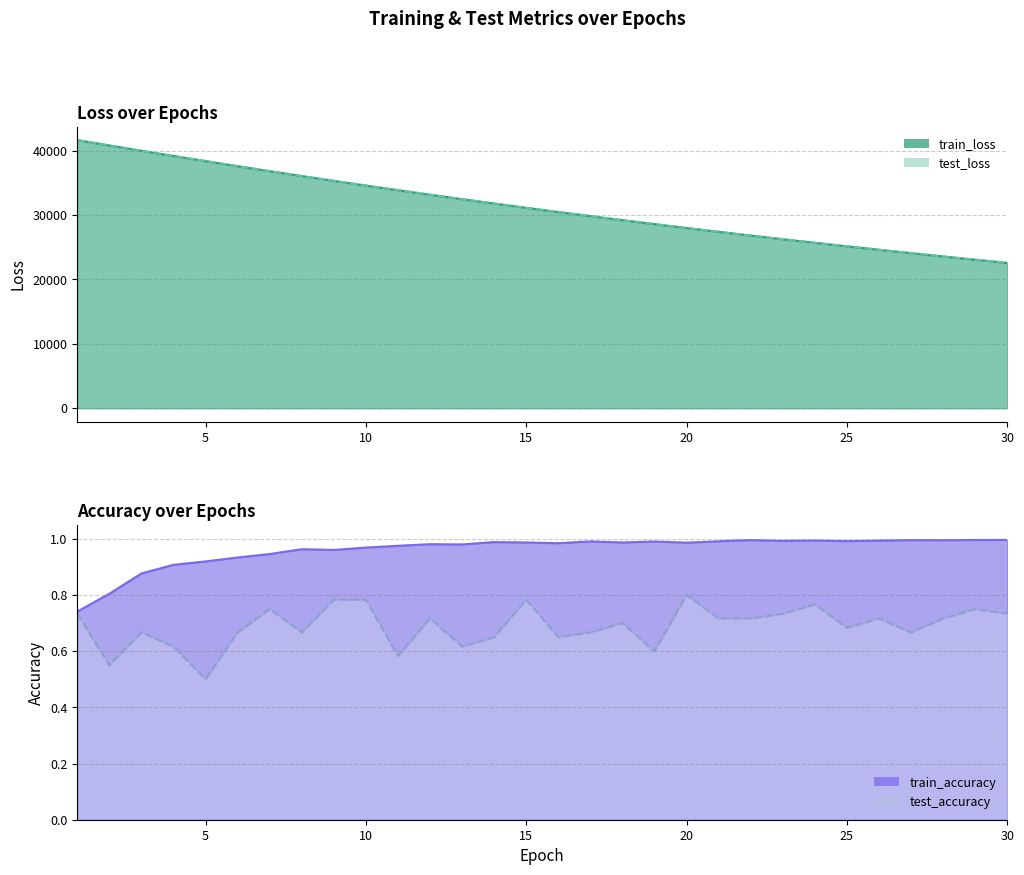

Rank the series at 24 from lowest to highest value.

test_accuracy, train_accuracy, train_loss, test_loss